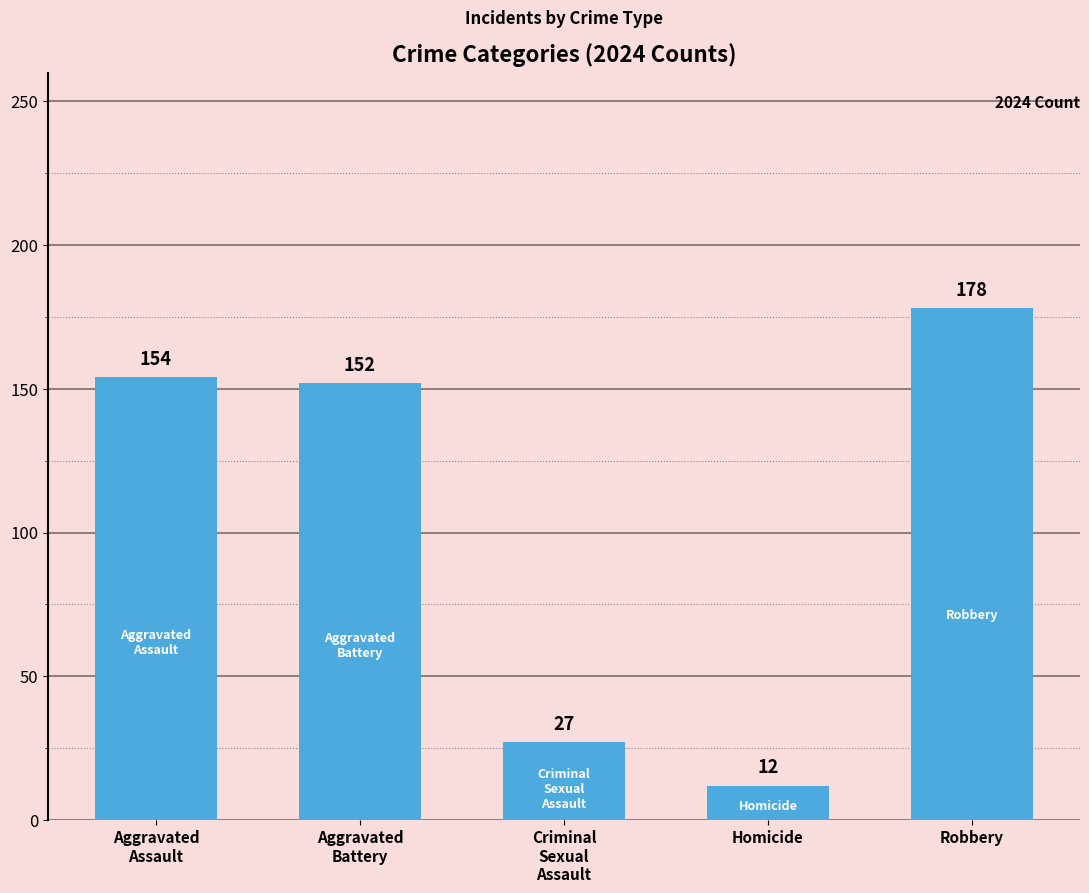

Is it true that the value at Robbery is 178?

True